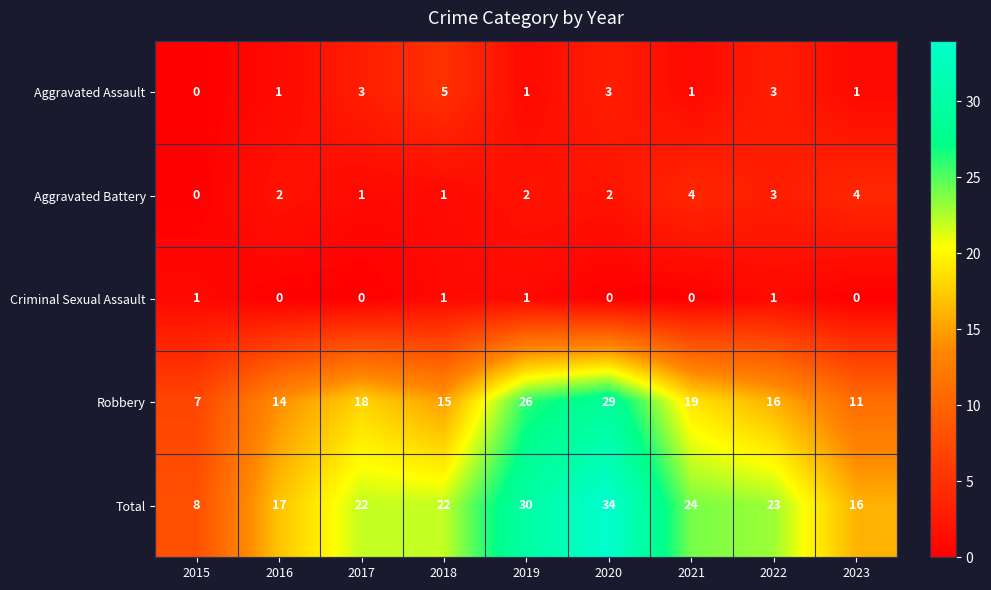

At which label is Robbery closest to 18?

2017